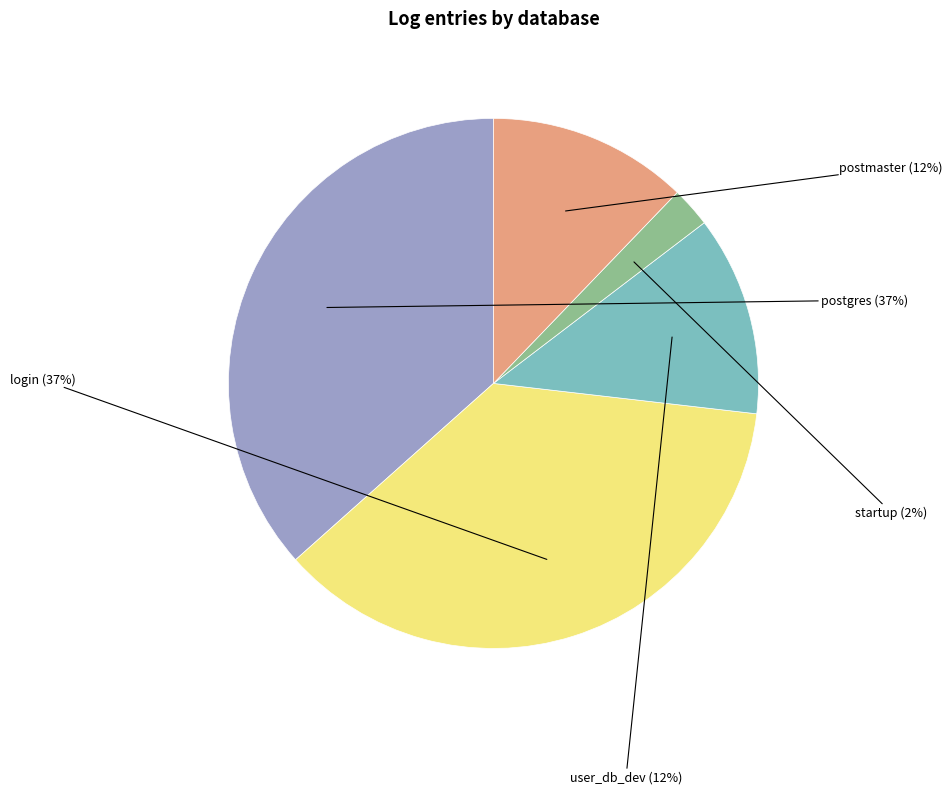

To the nearest percent, what is the average slice percentage?

20%